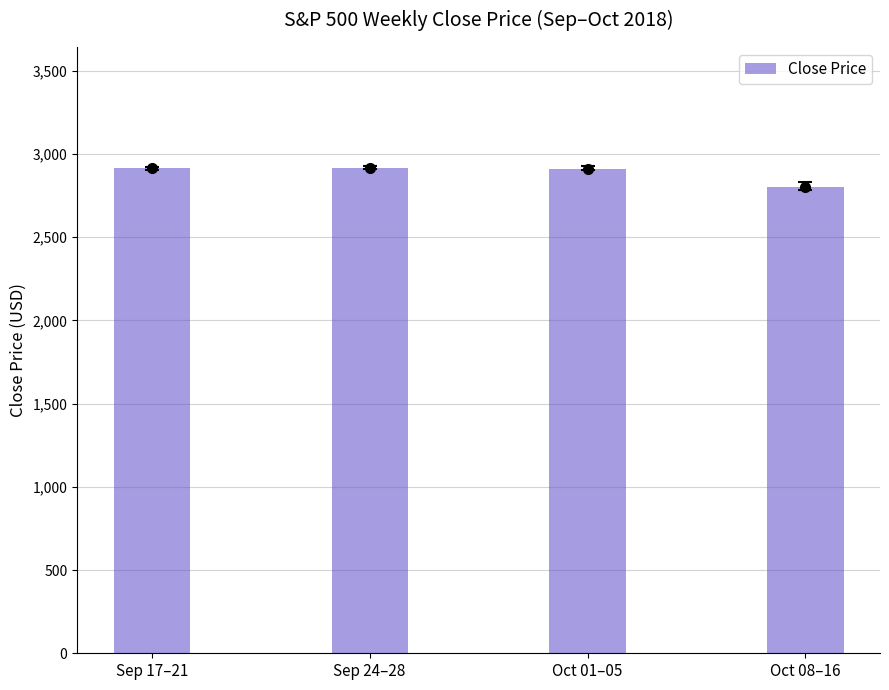

Approximately how many times larger is the value at Oct 01–05 compared to Sep 17–21?

1.0